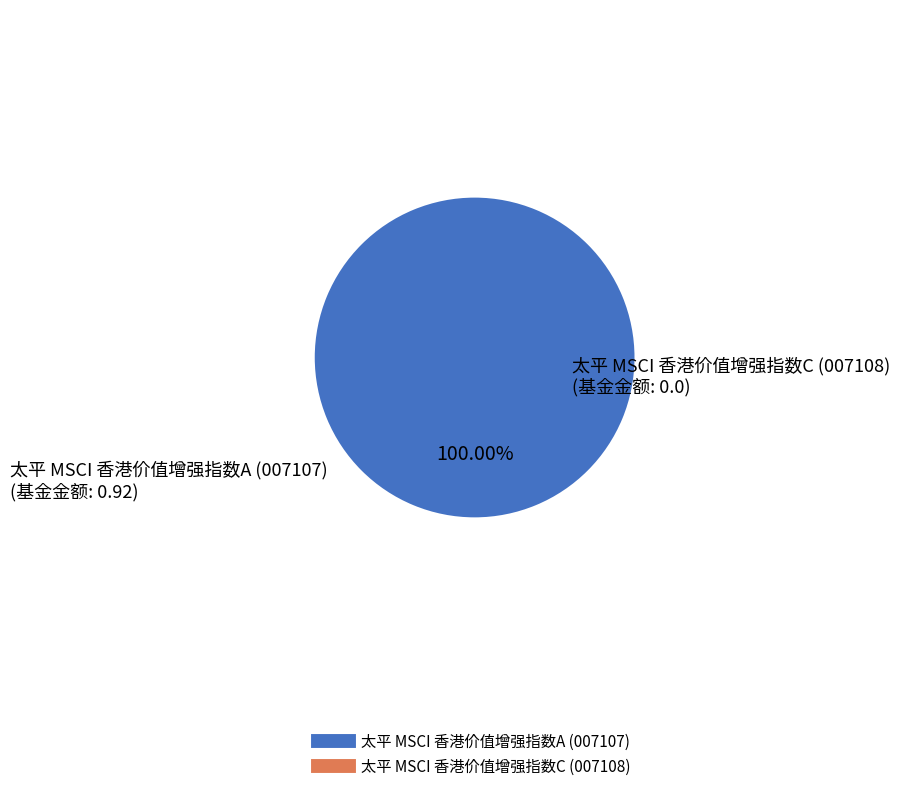

To the nearest percent, what is the average slice percentage?

50%